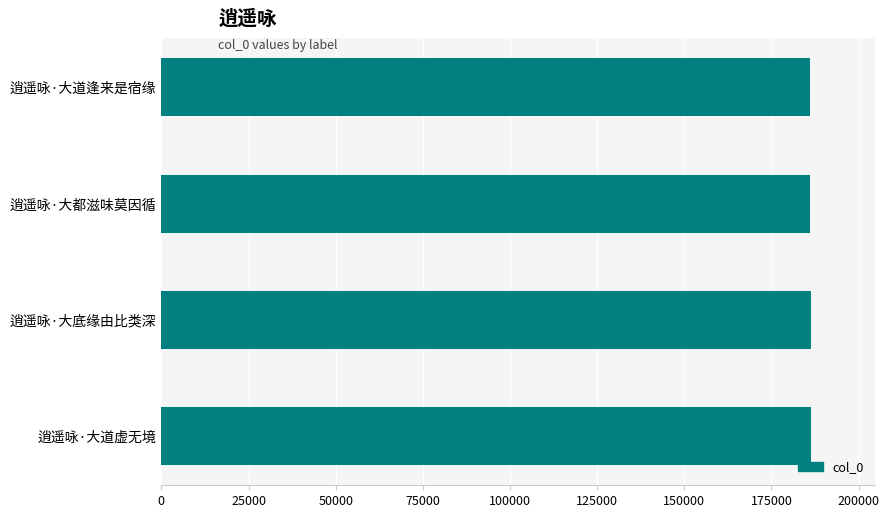

Is it true that the value at 逍遥咏·大底缘由比类深 is 186210?

True